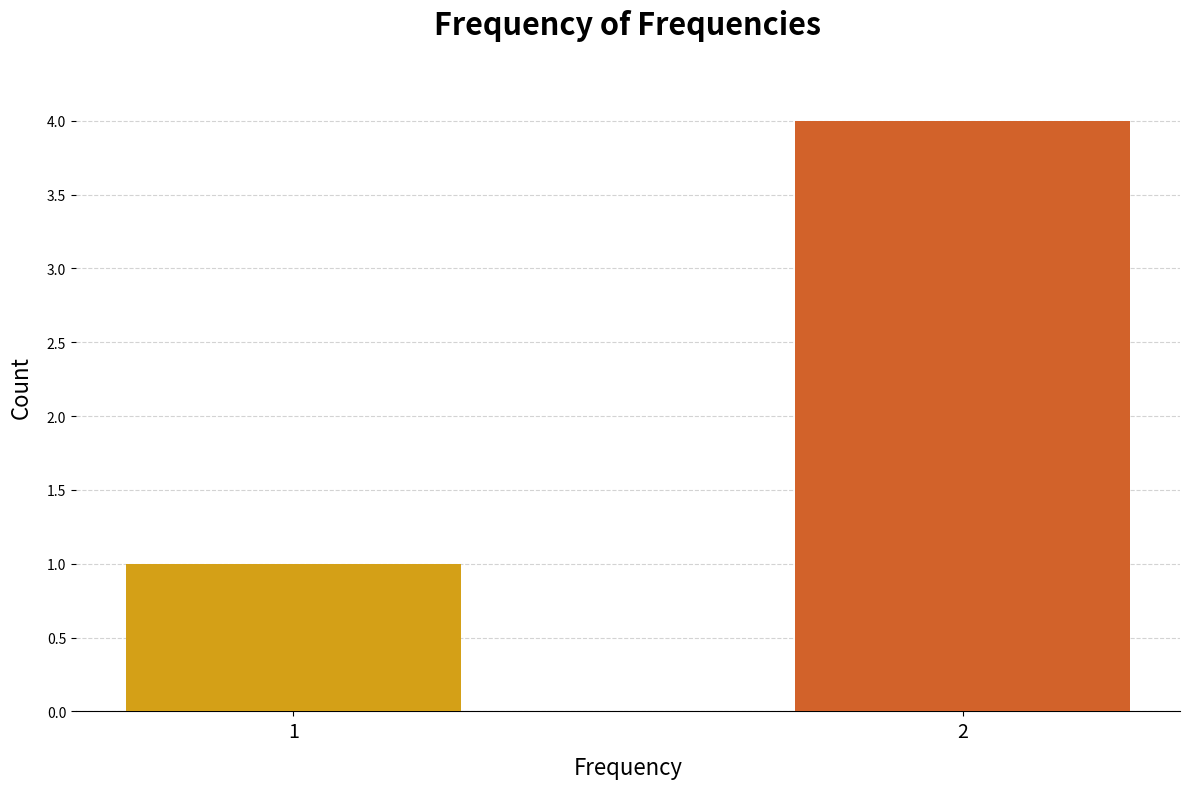

What is the smallest value displayed?

1